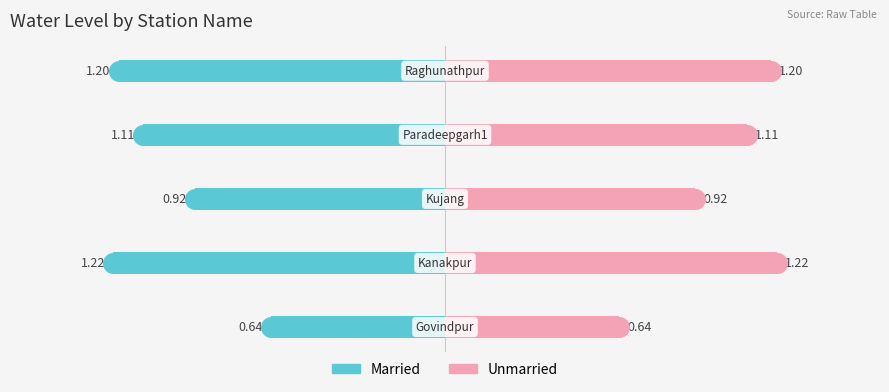

At how many categories does at least one series exceed 0?

5